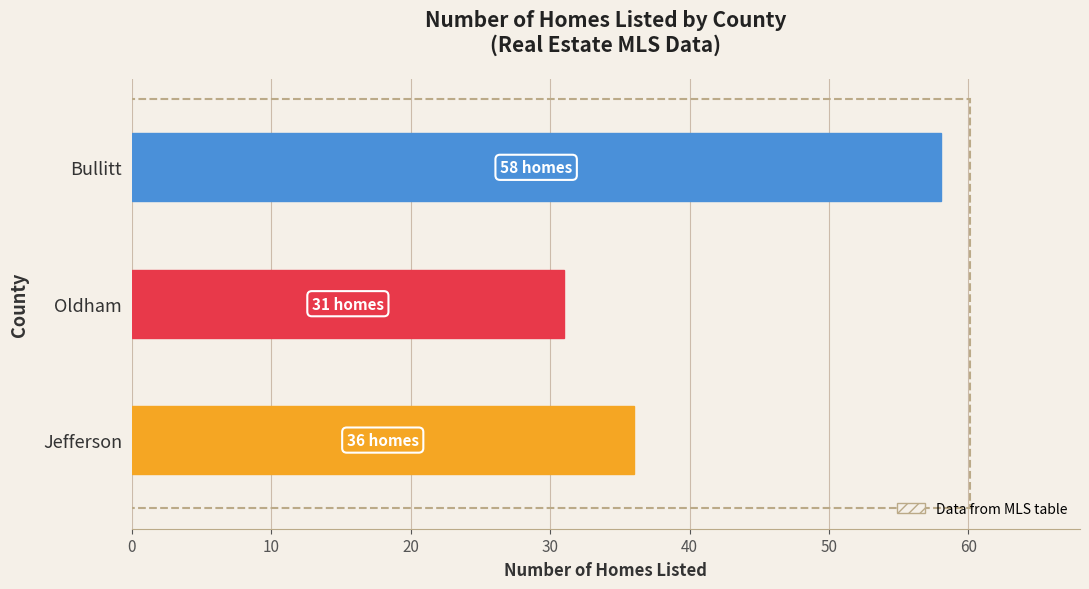

Reading bottom to top, extract all data points from this chart.

36	31	58